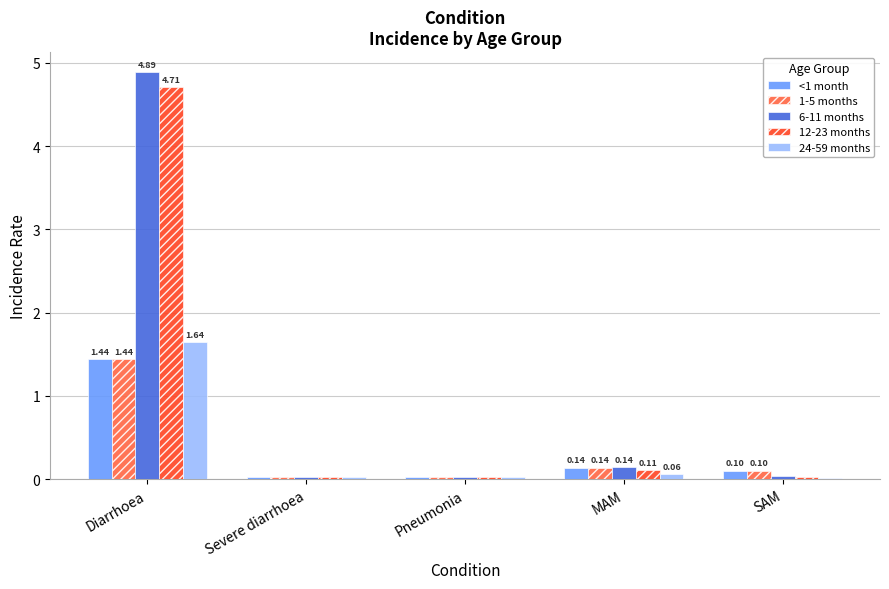

Which series has the widest spread of values?

6-11 months